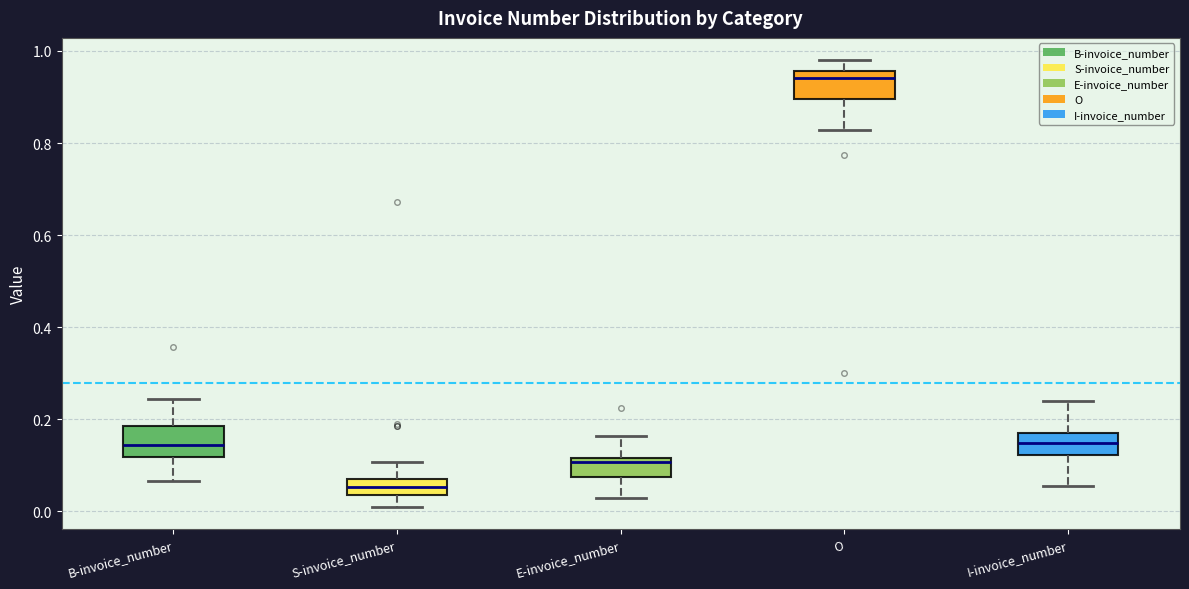

Which box's median line is the lowest?

S-invoice_number